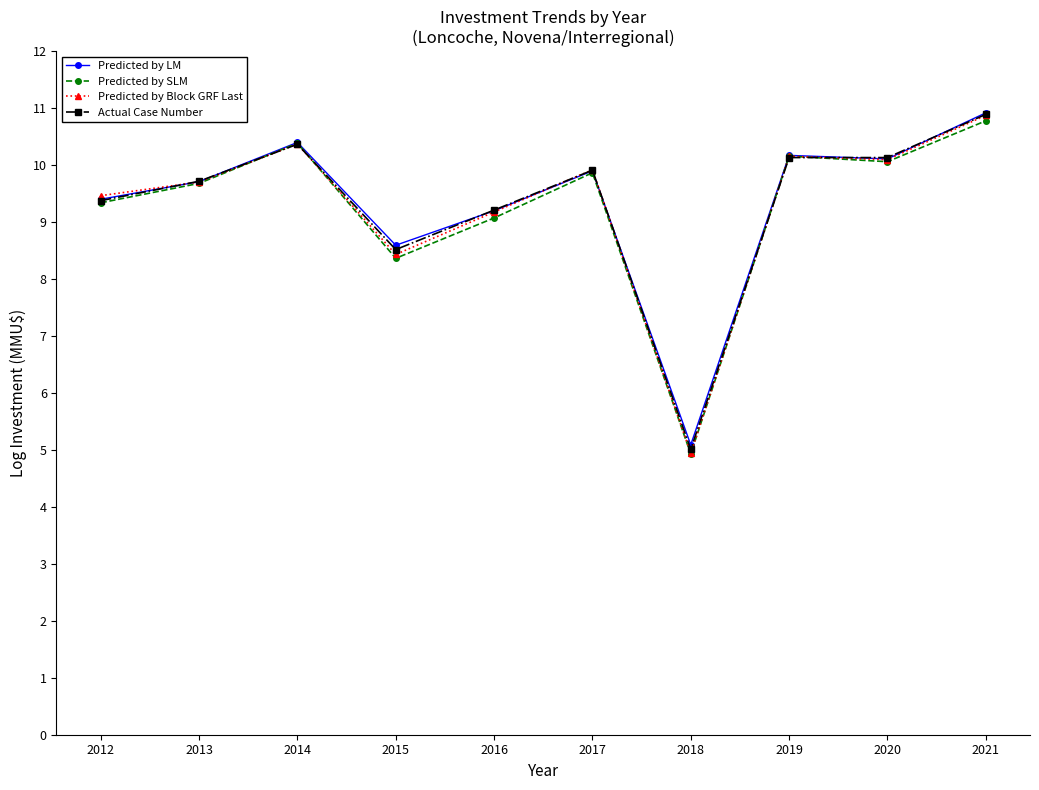

What is the maximum value shown in the chart?

10.9